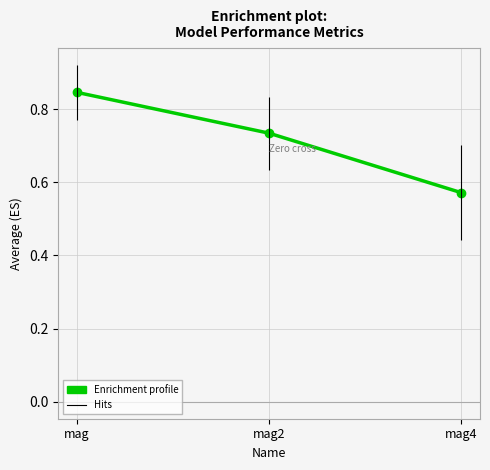

Rank the categories by value from lowest to highest.

mag4, mag2, mag